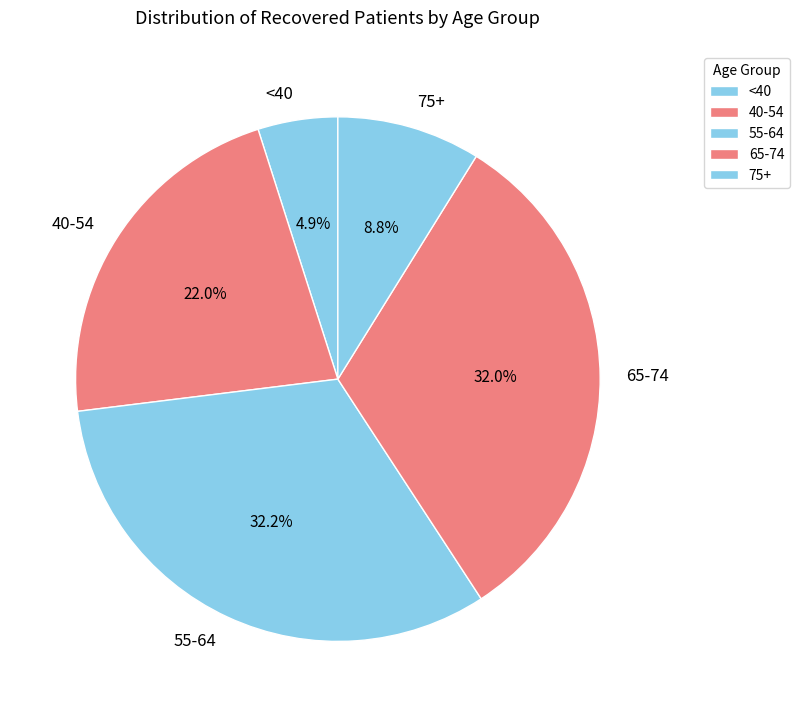

Between 55-64 and 40-54, which is larger?

55-64